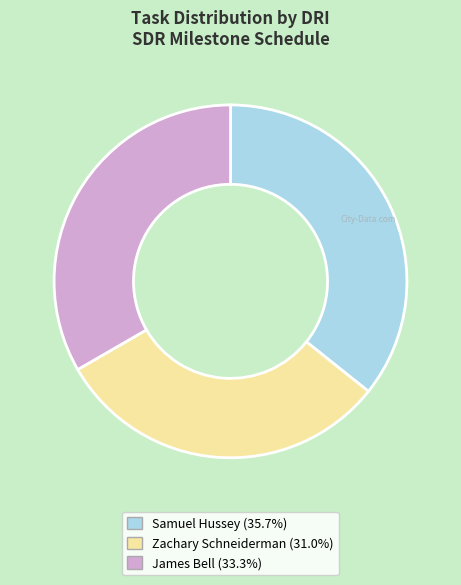

Is there a majority slice in this chart?

No